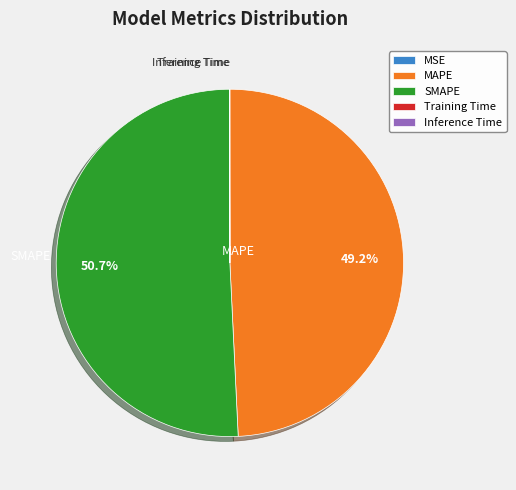

To the nearest percent, what is the average slice percentage?

20%